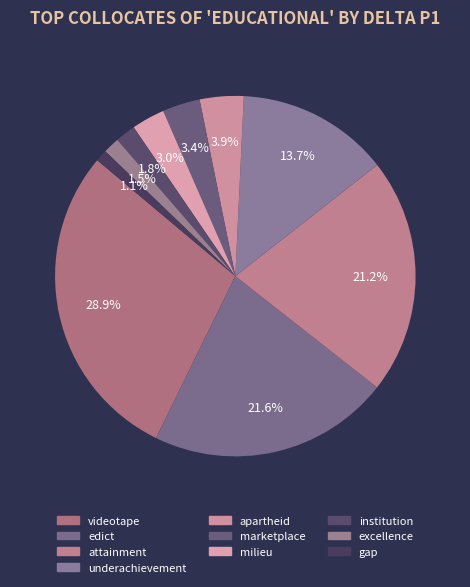

How many slices are in this pie chart?

10